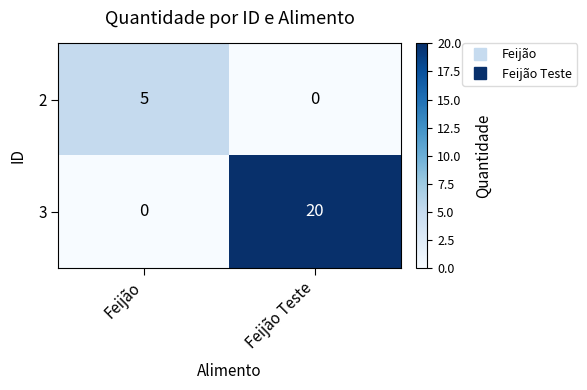

Between Feijão and Feijão Teste, which series saw the biggest shift?

3